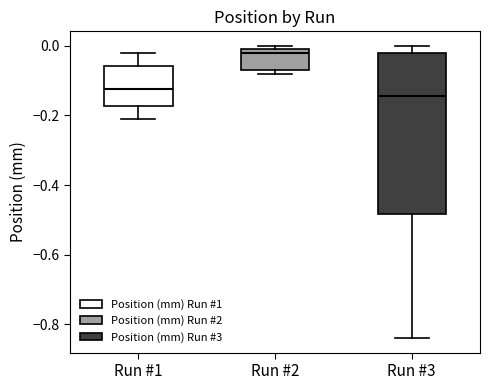

Where is the lower edge of the box for Run #2 on the y-axis? The values are not printed on the chart, so give them approximately, as read against the axis.

-0.06